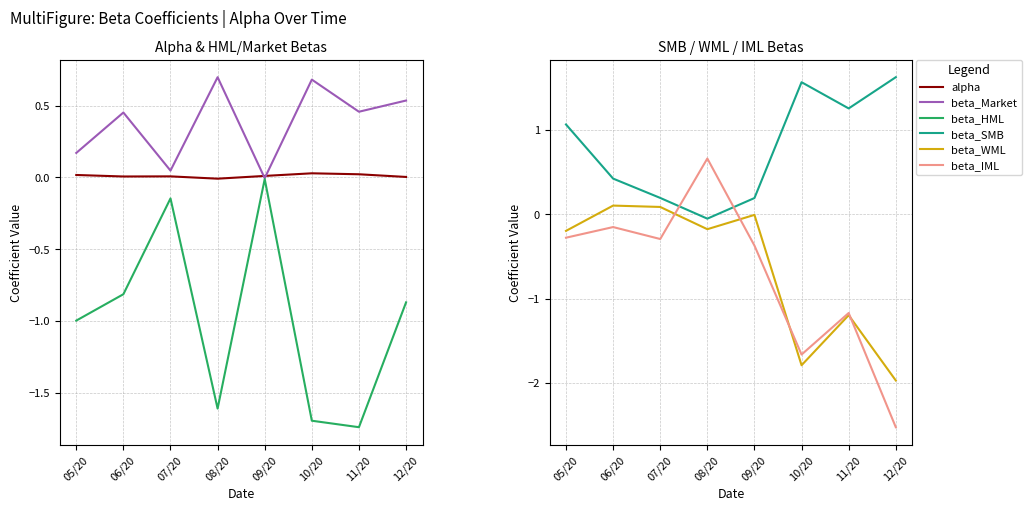

What is the sum of the beta_Market values at 12/20 and 05/20?

0.7